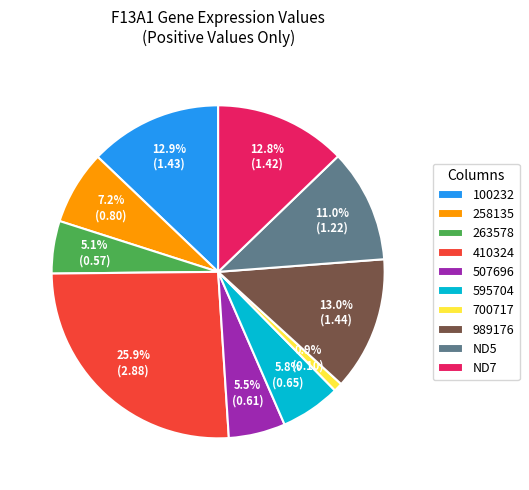

Does 263578 account for over 50% of the chart?

No